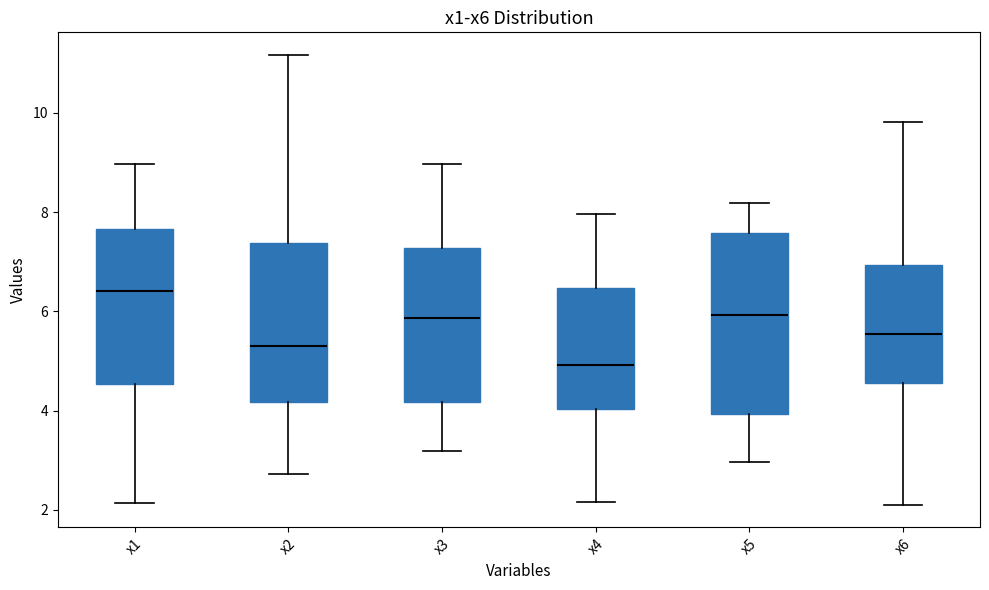

Comparing the boxes themselves (not the whiskers), which one is the tallest?

x5